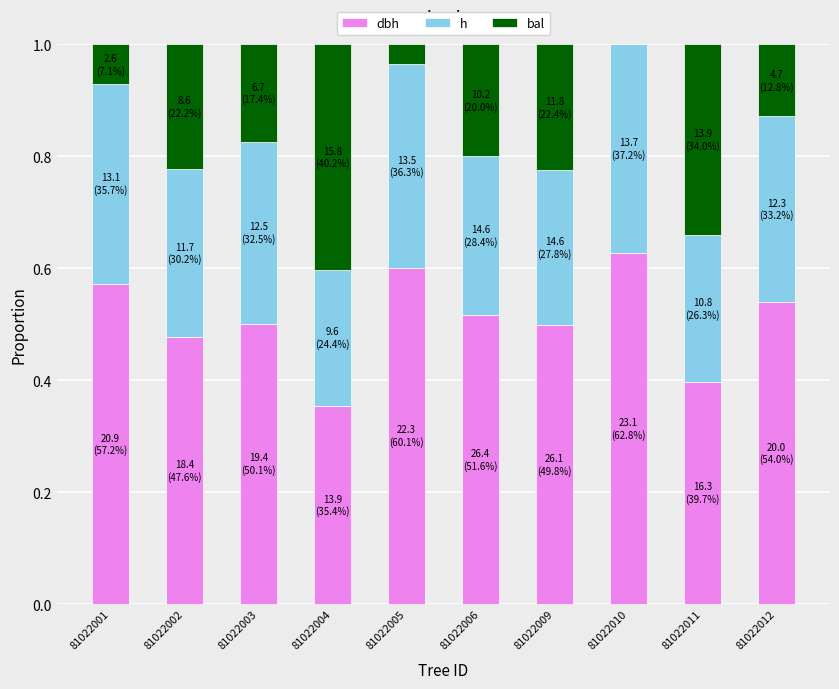

What is the total value across all series at 81022011?

1.0